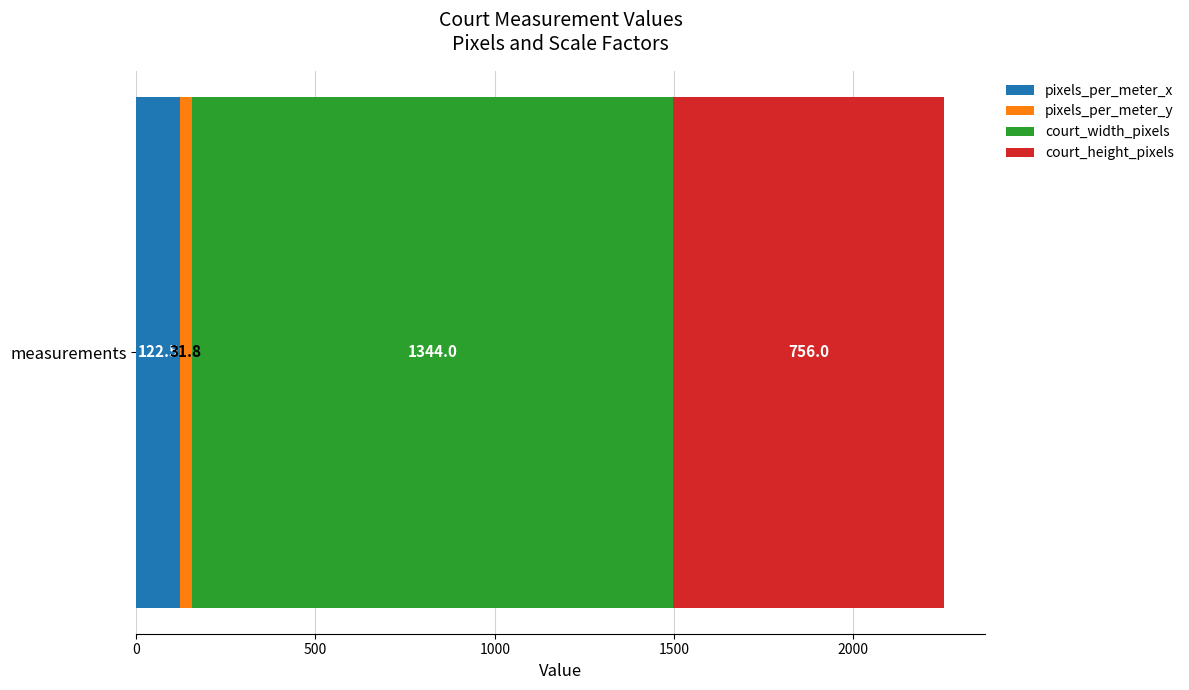

What is the maximum value for pixels_per_meter_x?

122.5